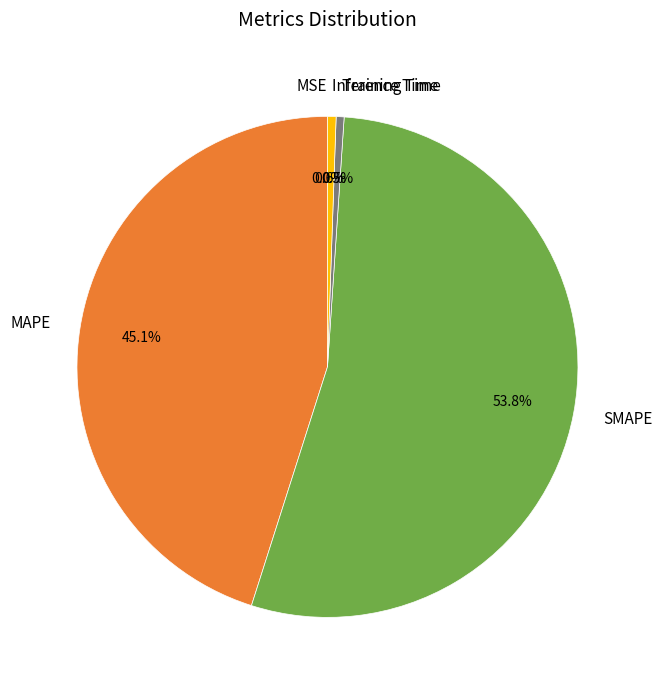

Which slice represents more than half of the pie?

SMAPE